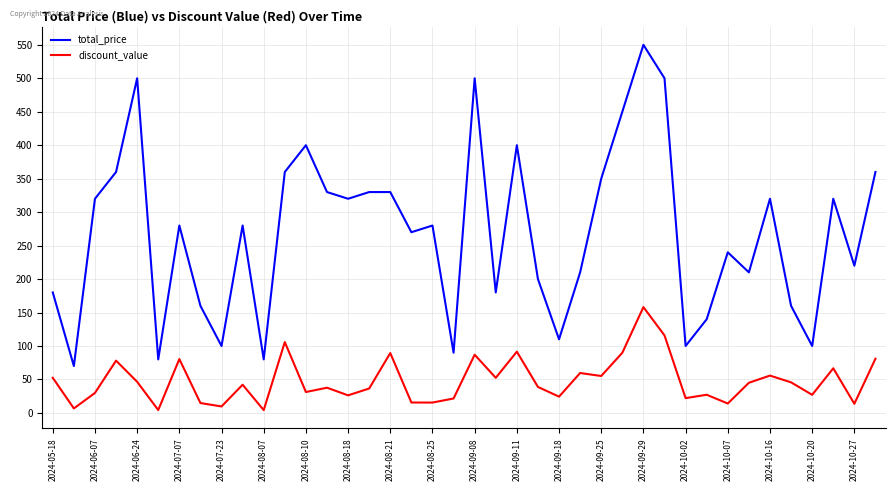

Which series has the largest range (max minus min)?

total_price